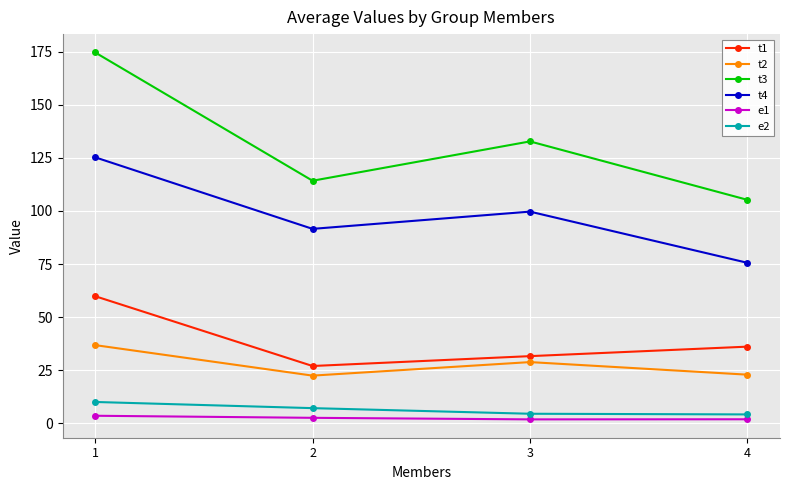

At which category is the sum across all series the highest?

1